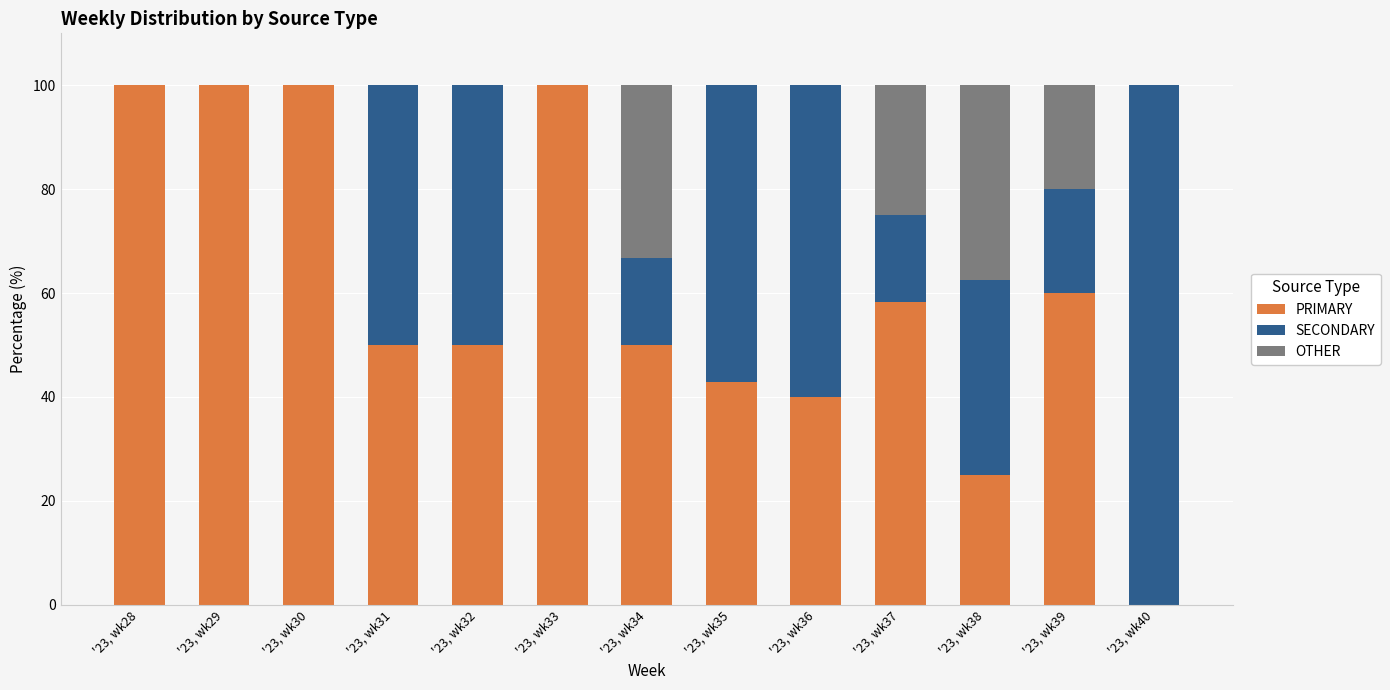

What is the highest value of the PRIMARY series?

100.0